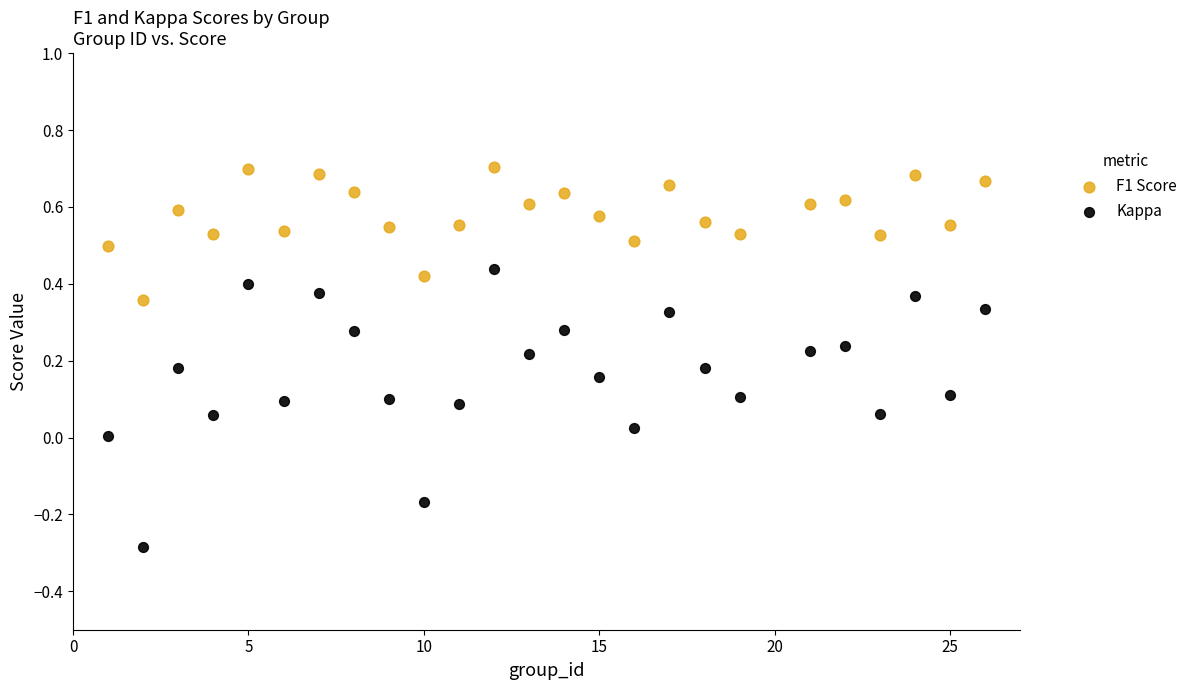

What are all the series names shown in the legend?

F1 Score, Kappa